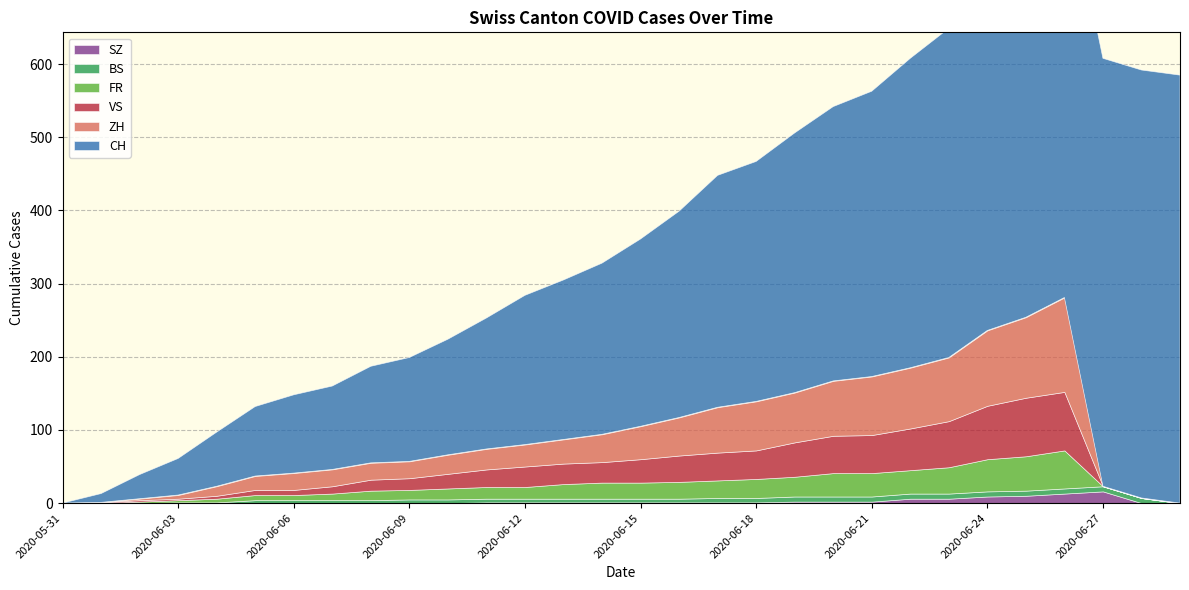

Does the chart display data point markers on the line(s)?

No